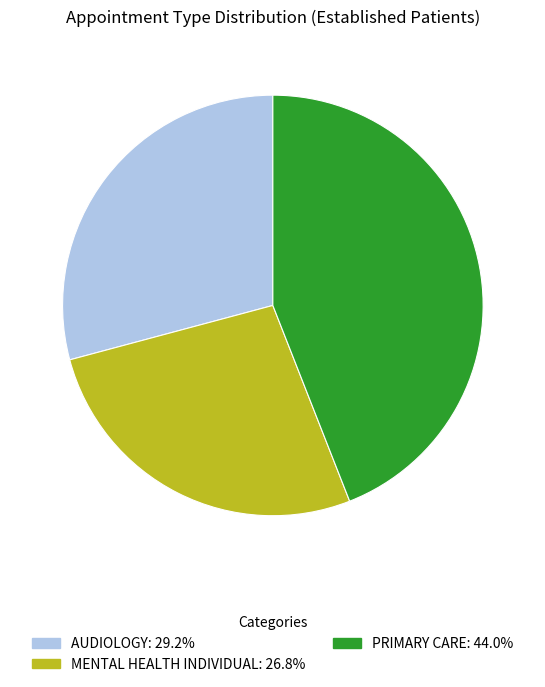

Does any single category account for the majority?

No